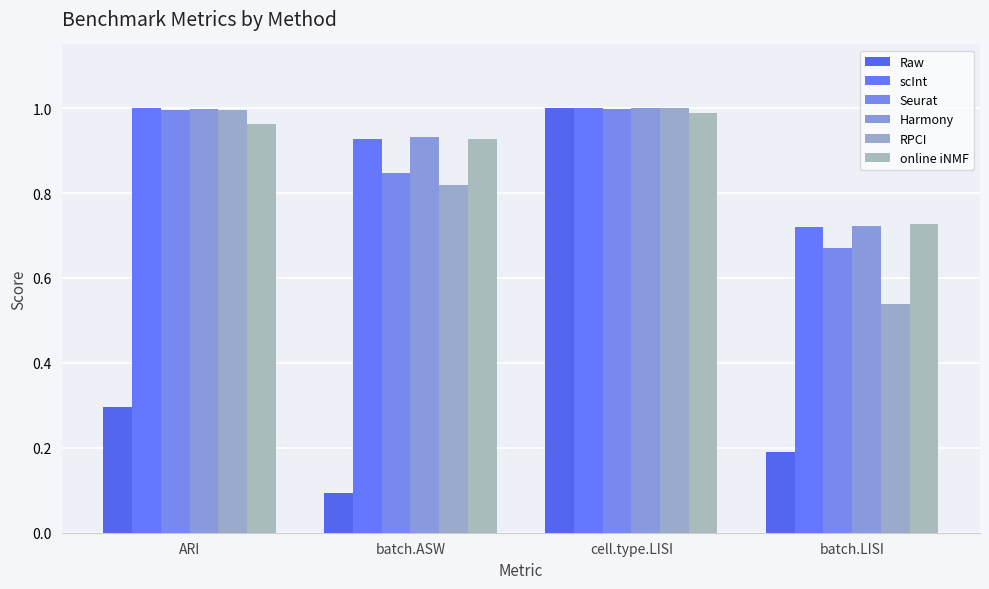

How many groups of bars are there?

4